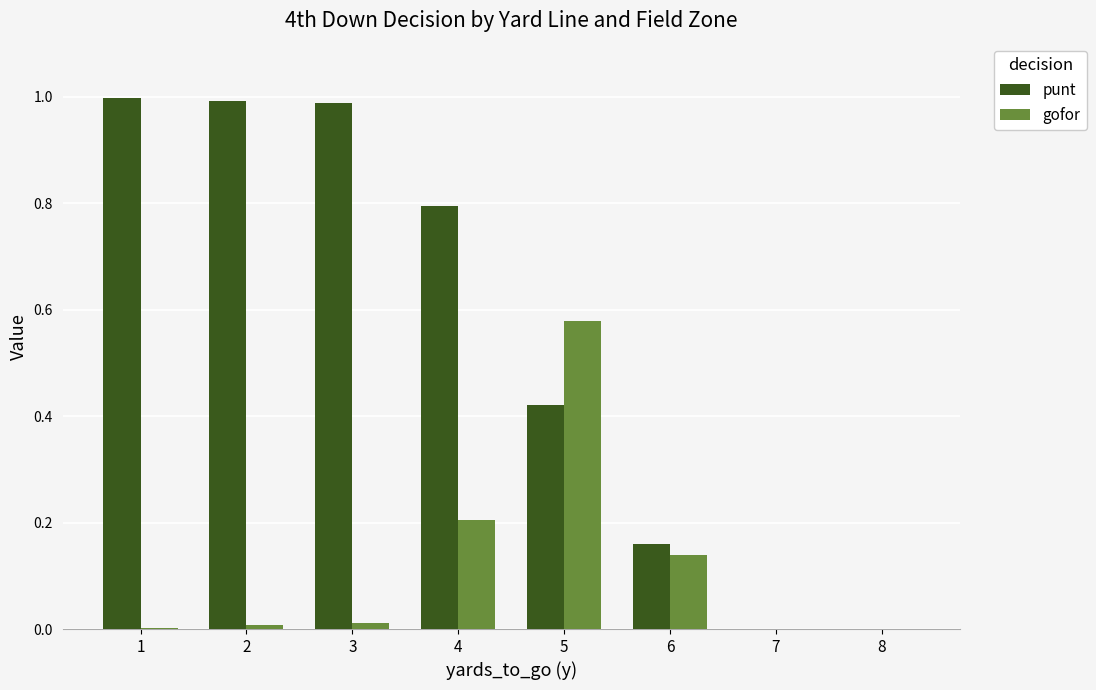

How many distinct data groups are displayed?

2